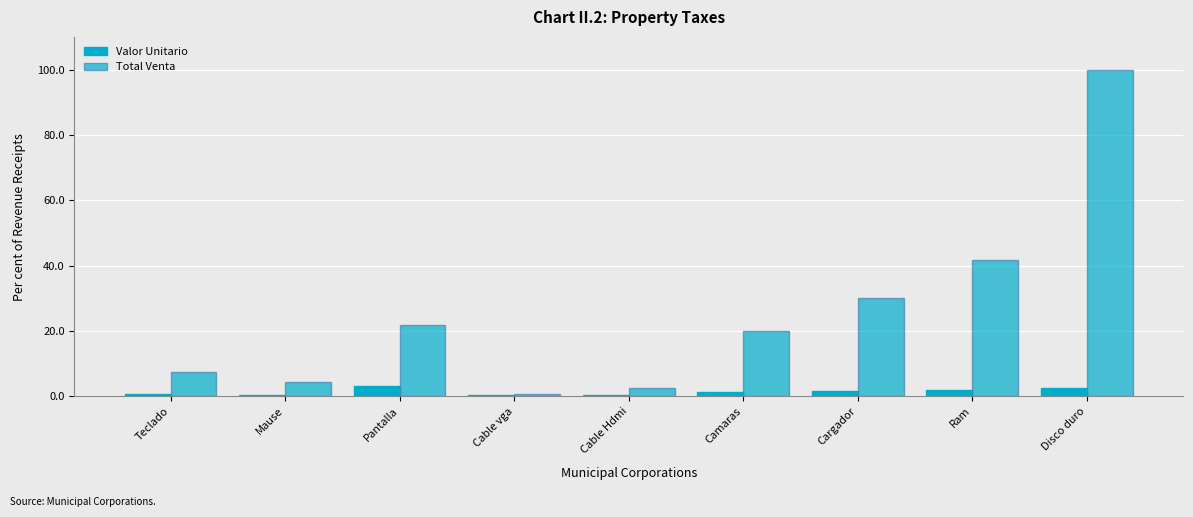

What position from the left is Disco duro?

9